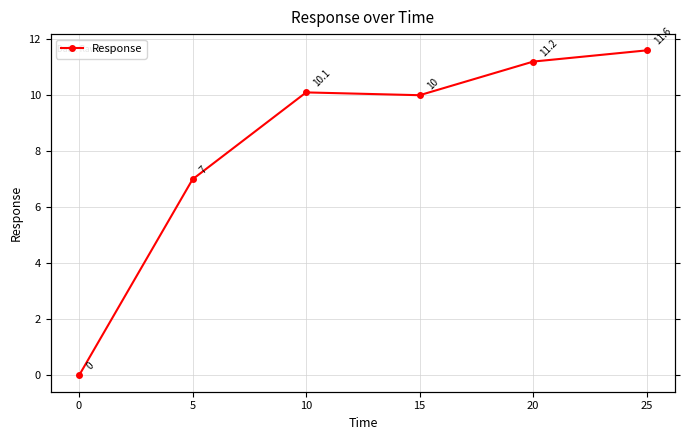

How many values are above zero?

5